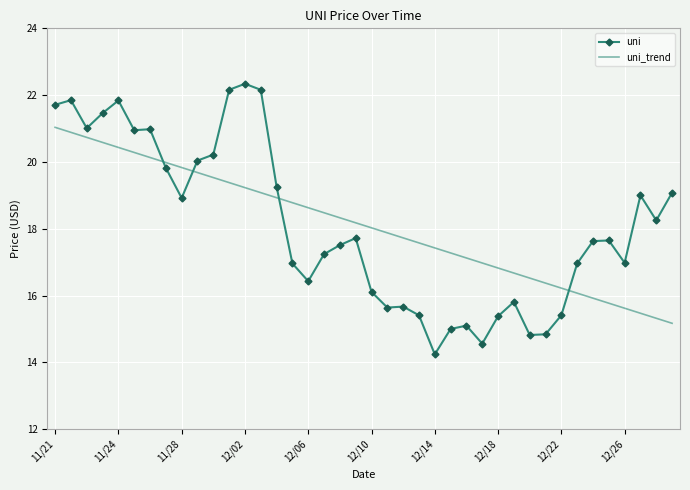

Which series has the largest range (max minus min)?

uni